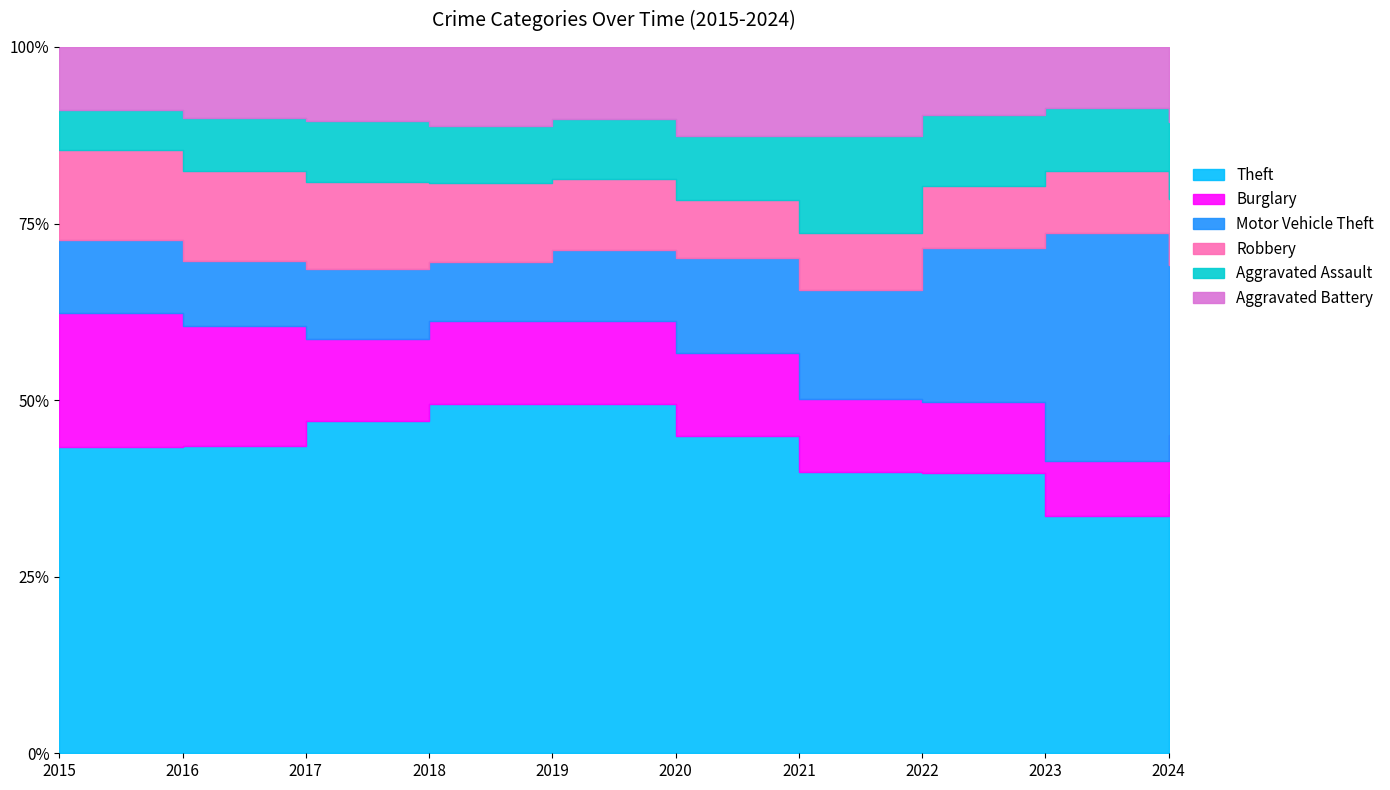

What is the total value across all series at 2023?

2915